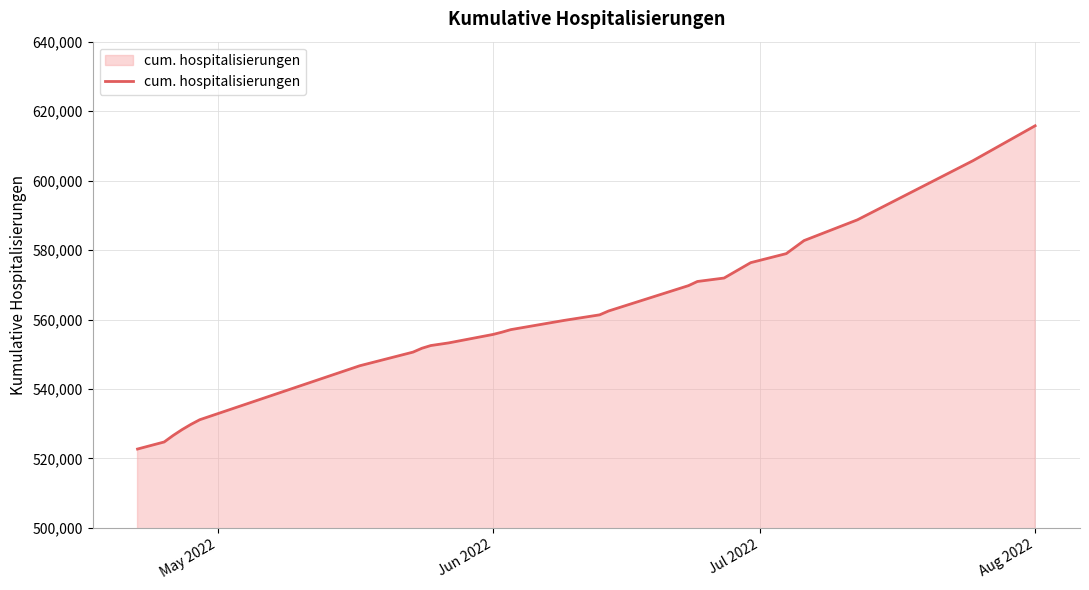

What is the maximum value shown in the chart?

615781